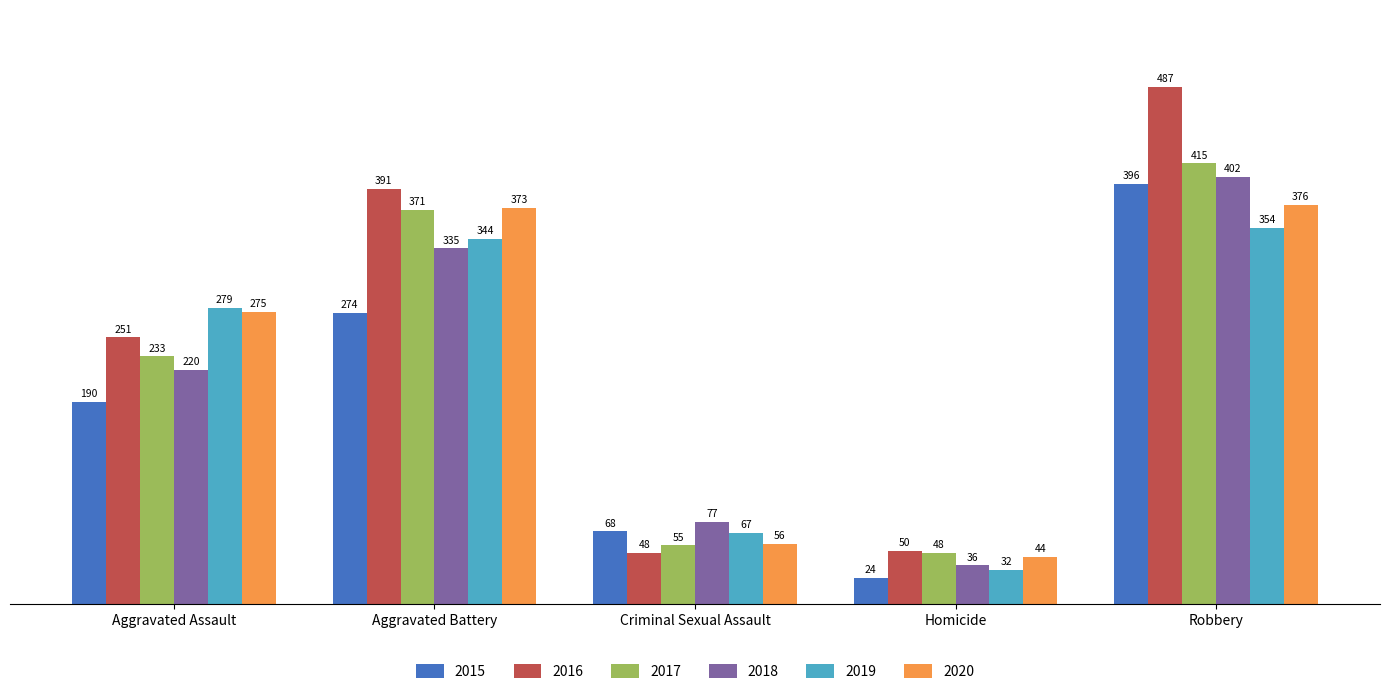

What is the difference between the 2016 values at Robbery and Aggravated Battery?

96